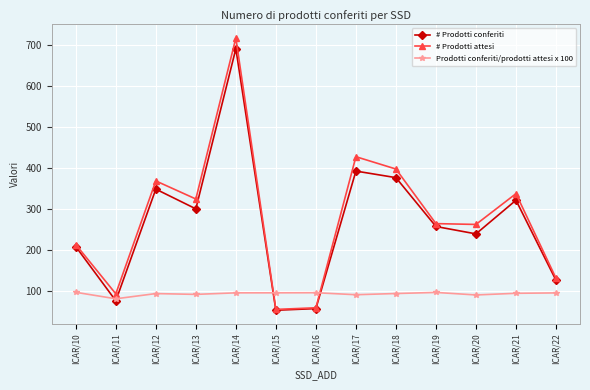

In # Prodotti attesi, how many points are higher than both neighbors (excluding endpoints)?

4